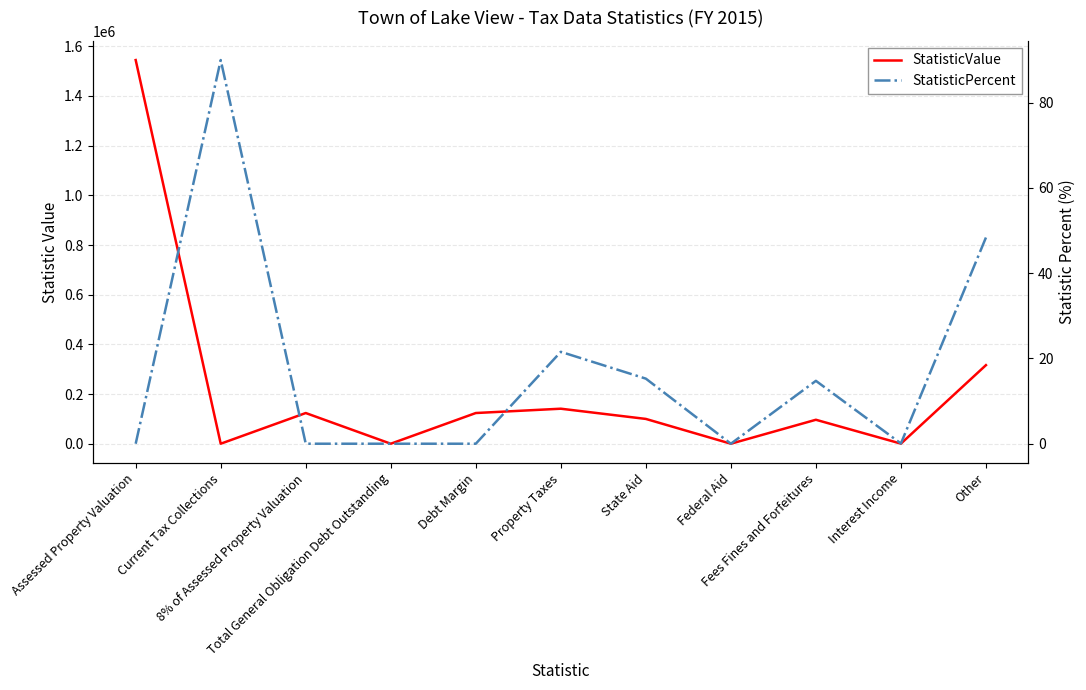

The value of StatisticPercent at Assessed Property Valuation is -60.4. True or false?

False